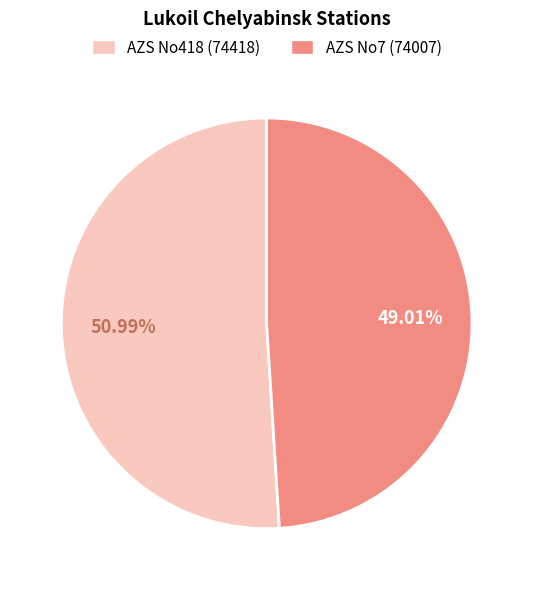

To the nearest percent, what is the average slice percentage?

50%